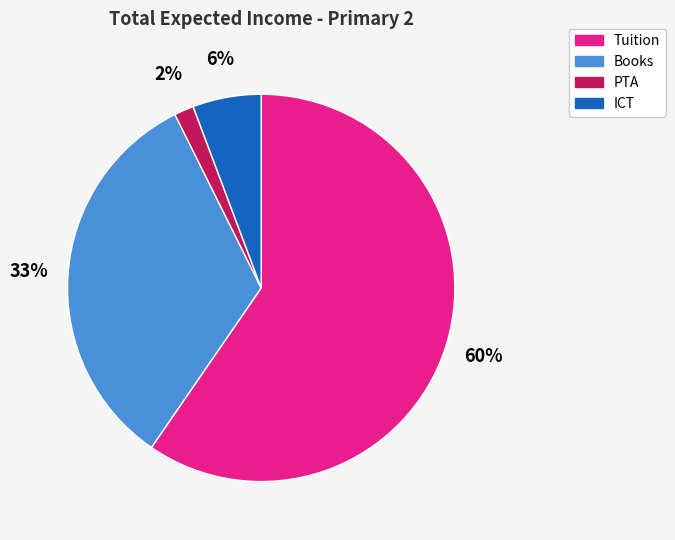

How many slices are in this pie chart?

4